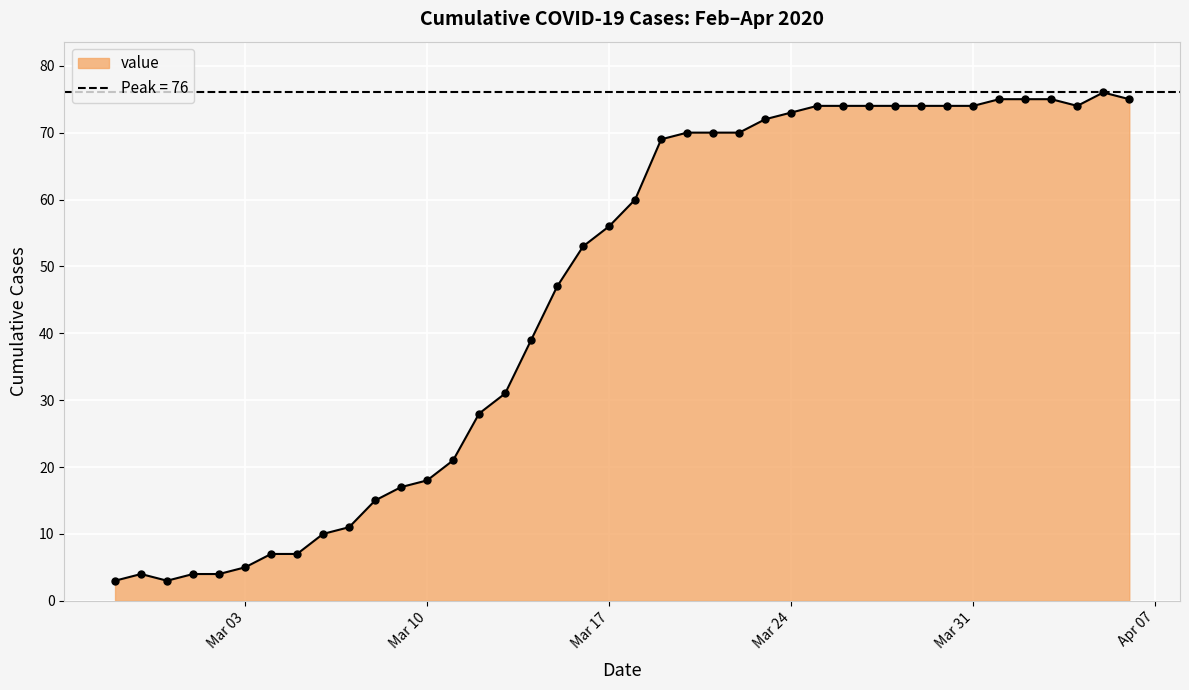

Which category has the lowest value across all series?

2020-02-27